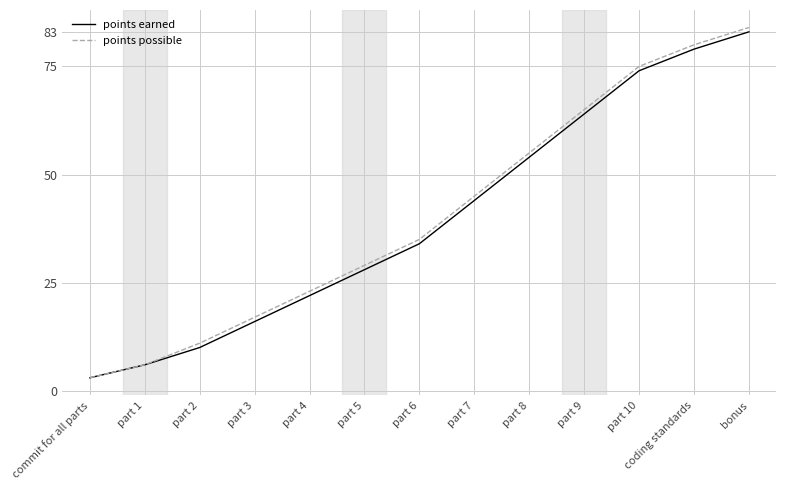

Which label corresponds to the largest value in the chart?

bonus